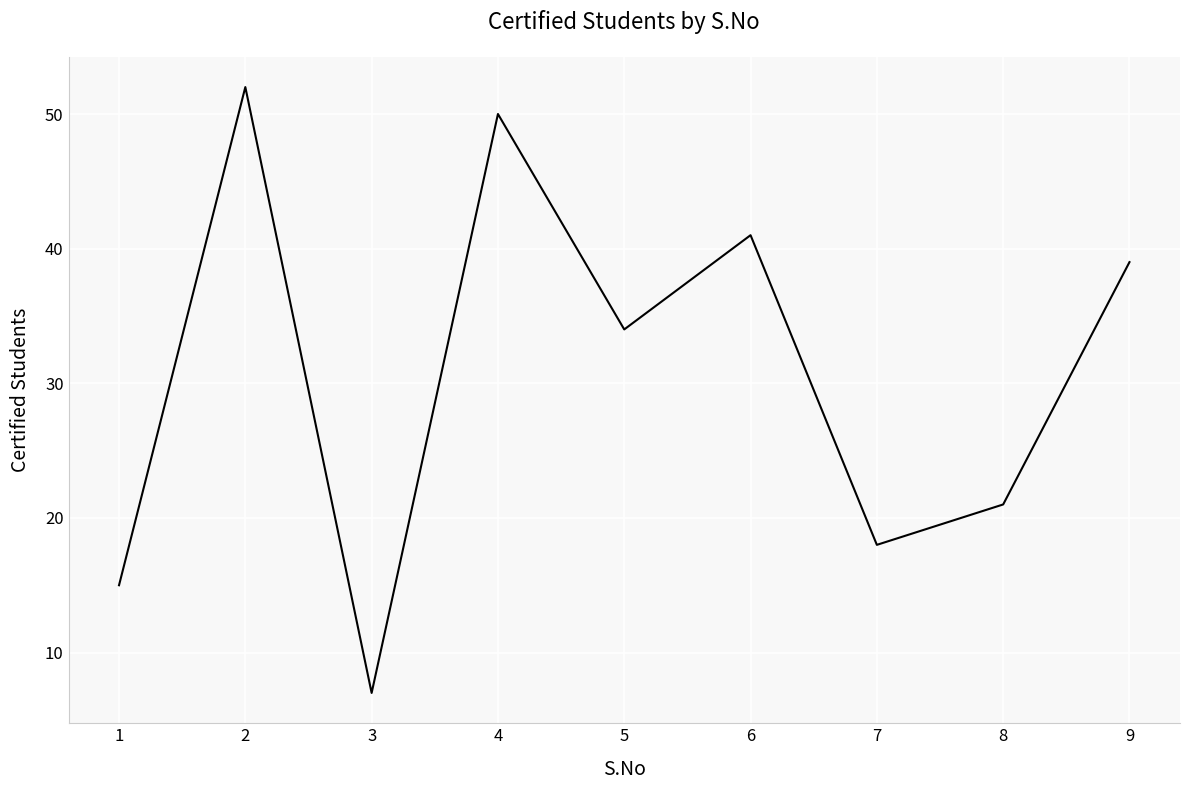

Reading left to right, extract all data points from this chart.

1=15	2=52	3=7	4=50	5=34	6=41	7=18	8=21	9=39